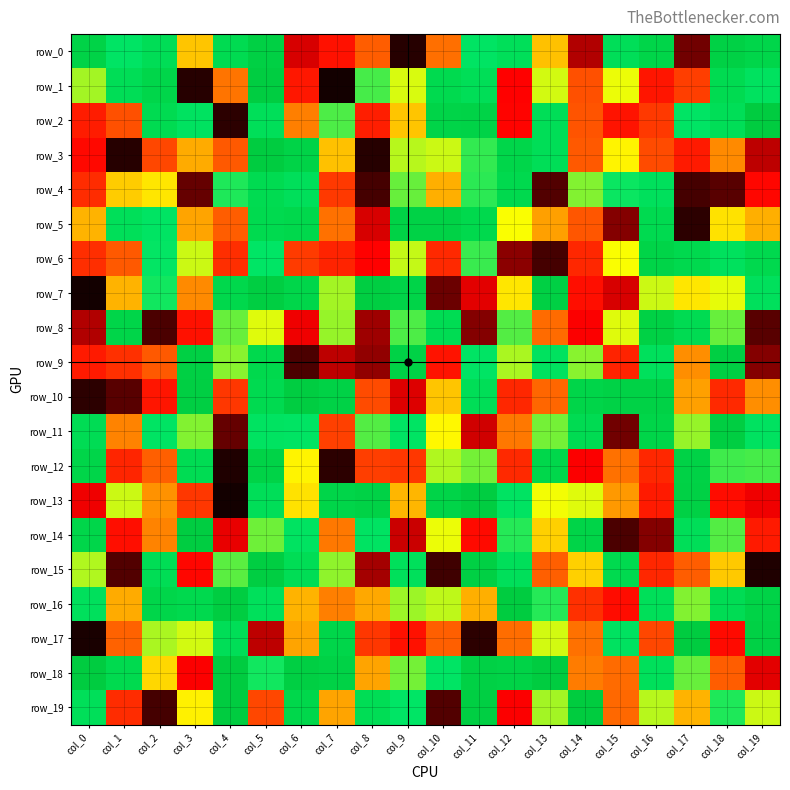

Which series changed the most between col_9 and col_17?

row_5